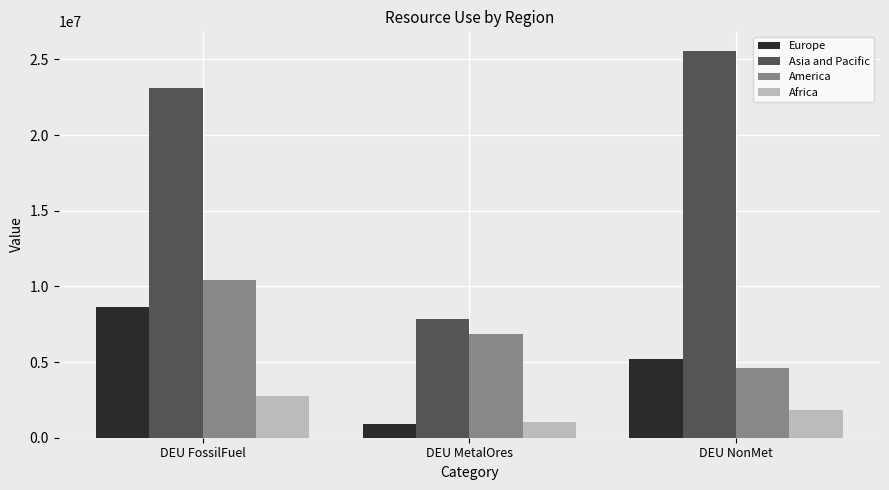

What is the average value of the Europe series?

4925330.2